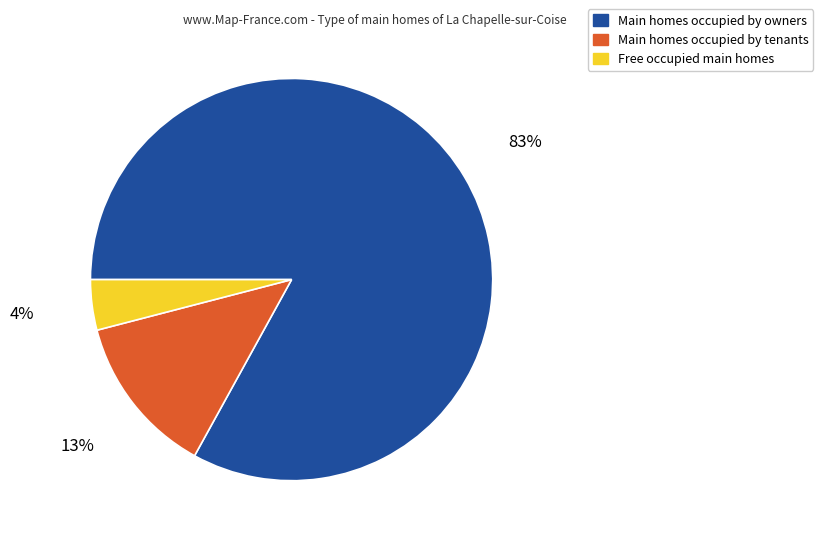

How many slices are in this pie chart?

3